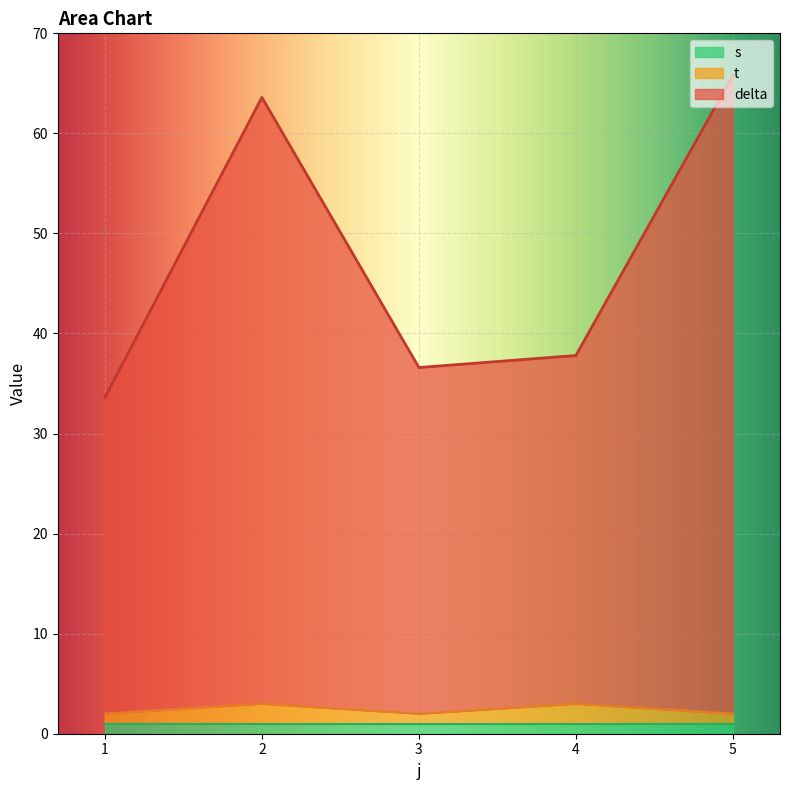

True or false: delta and t cross at least once.

False